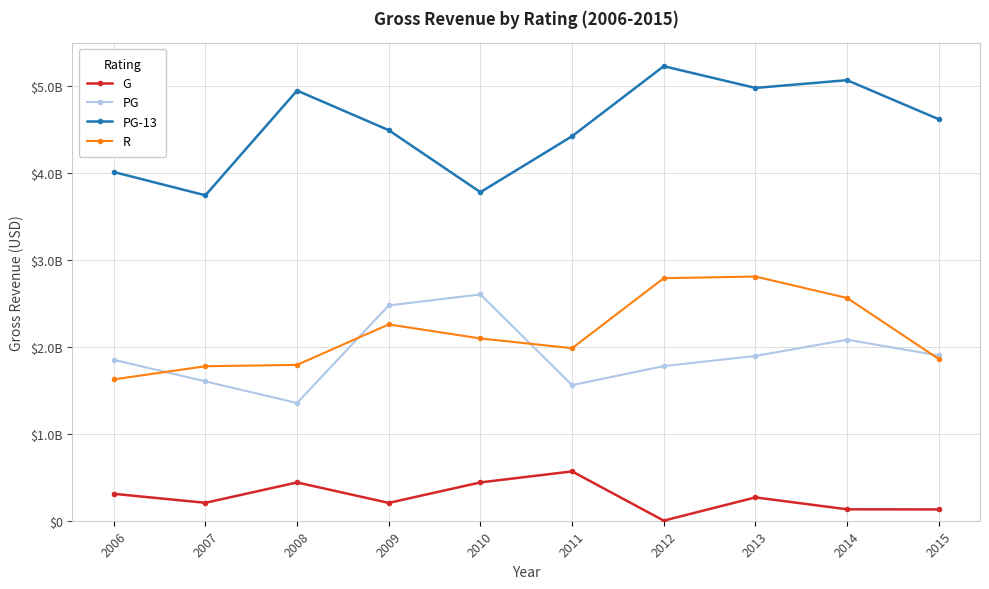

What is the value of the G point at the 2nd from the left?

206435493